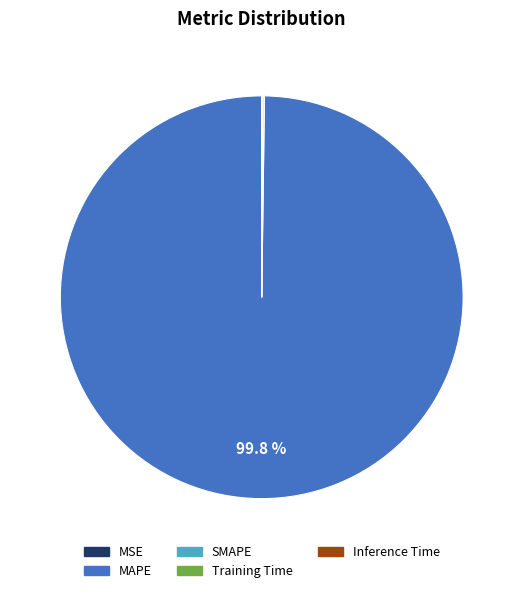

Does MAPE account for over 50% of the chart?

Yes